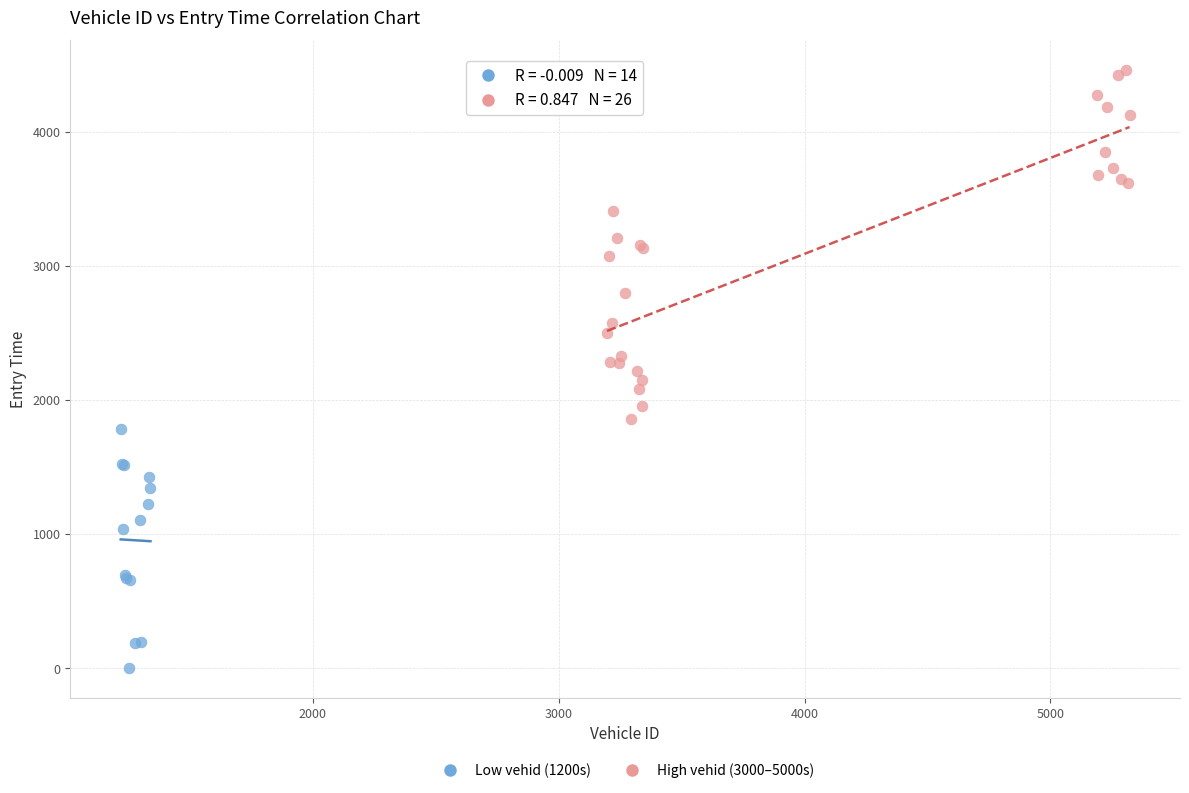

Which series has the largest Y range (max minus min)?

High vehid (3000–5000s)